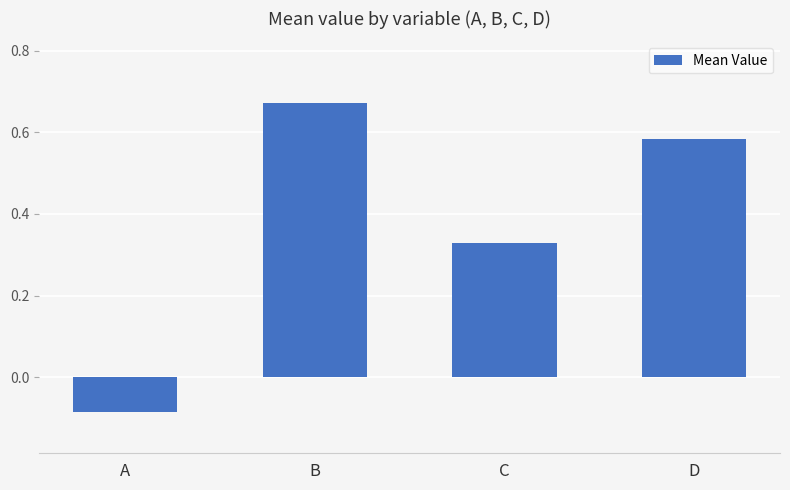

The value at B is 0.4. True or false?

False